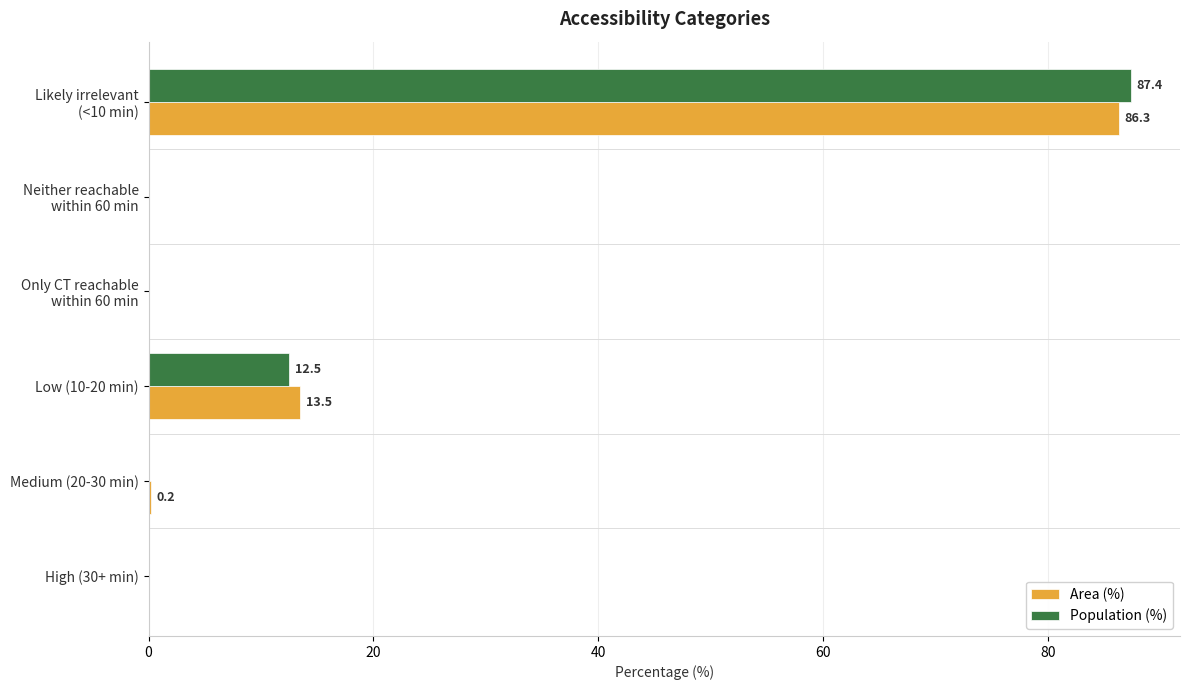

What is the sum of all Population (%) values?

99.9